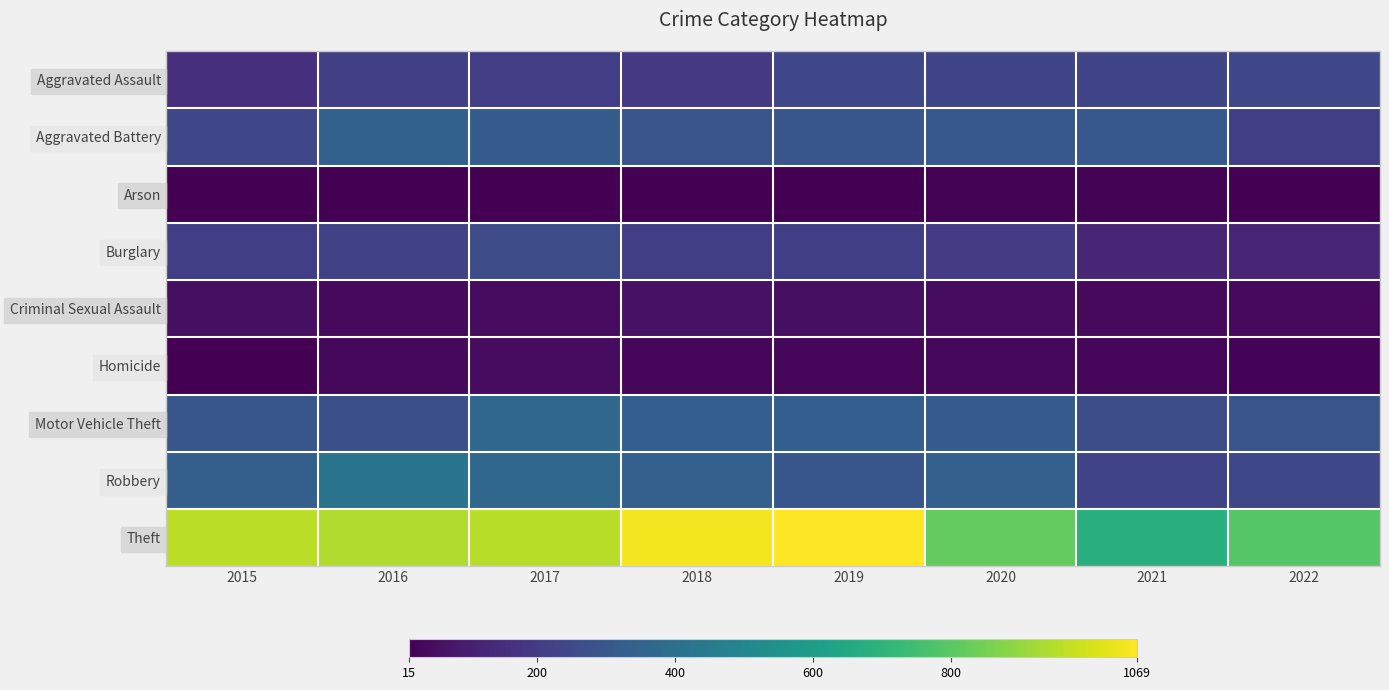

Reading right to left, transcribe all the data shown in this chart.

Aggravated Assault: 2022=238	2021=234	2020=234	2019=240	2018=188	2017=205	2016=215	2015=160
Aggravated Battery: 2022=212	2021=306	2020=305	2019=297	2018=289	2017=320	2016=341	2015=239
Arson: 2022=18	2021=21	2020=23	2019=16	2018=16	2017=15	2016=17	2015=19
Burglary: 2022=123	2021=127	2020=201	2019=209	2018=210	2017=259	2016=220	2015=212
Criminal Sexual Assault: 2022=43	2021=43	2020=49	2019=58	2018=67	2017=46	2016=41	2015=57
Homicide: 2022=24	2021=31	2020=36	2019=29	2018=32	2017=44	2016=39	2015=18
Motor Vehicle Theft: 2022=287	2021=264	2020=321	2019=332	2018=328	2017=370	2016=272	2015=299
Robbery: 2022=243	2021=229	2020=338	2019=299	2018=337	2017=371	2016=419	2015=333
Theft: 2022=793	2021=686	2020=816	2019=1069	2018=1050	2017=955	2016=943	2015=961